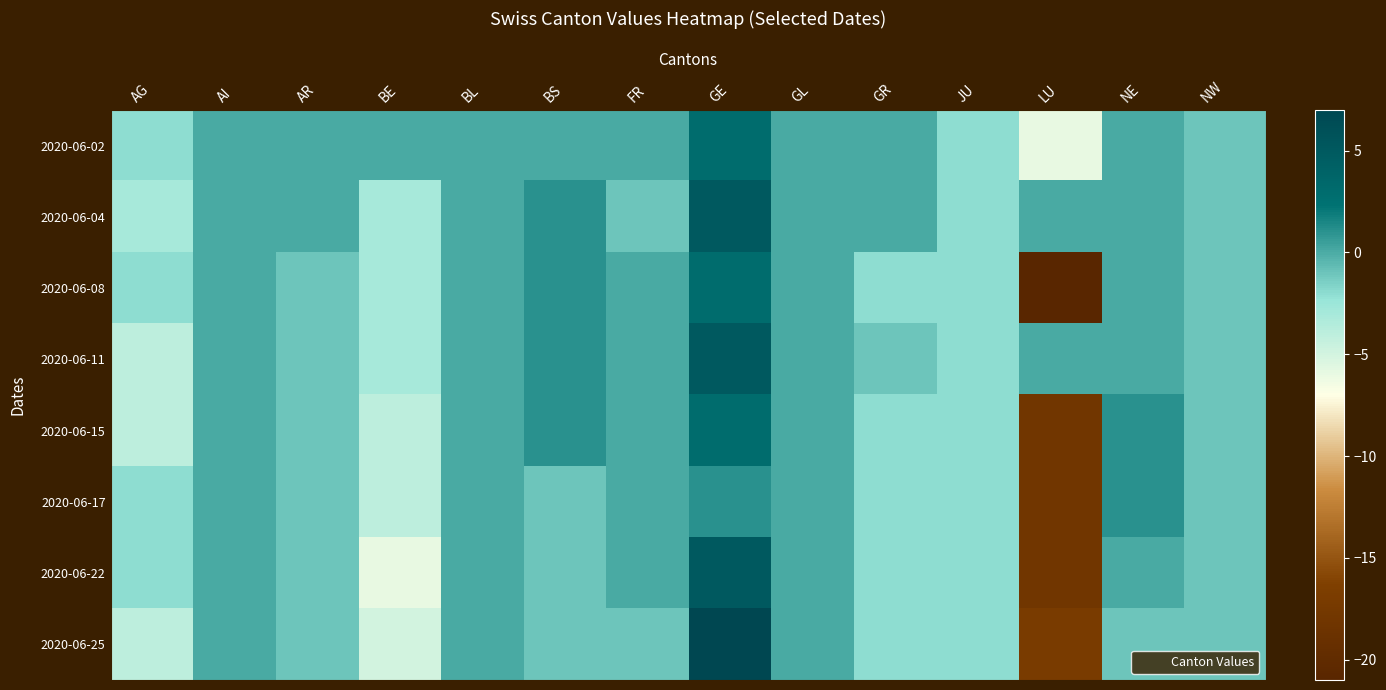

Which label corresponds to the largest value in the chart?

GE